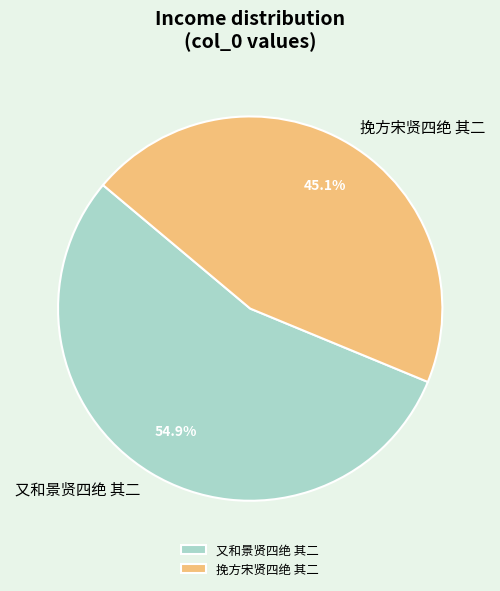

What is the smallest slice in the pie chart?

挽方宋贤四绝 其二